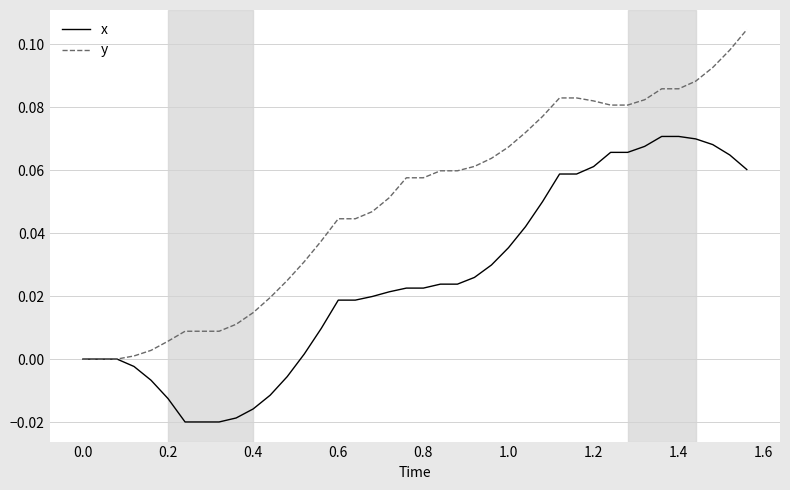

How many lines are shown in the chart?

2